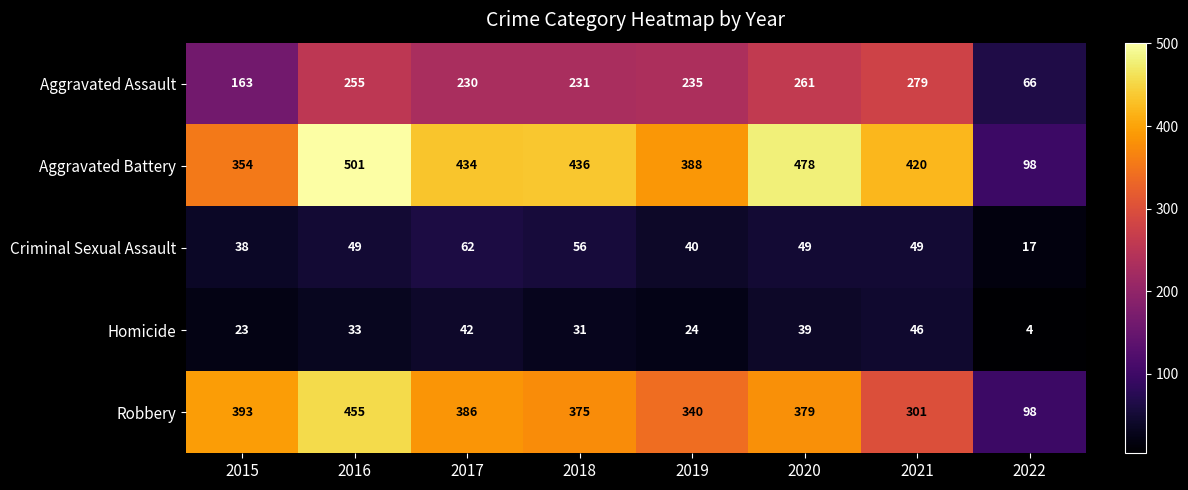

Is it true that Aggravated Assault equals 97 at 2015?

False